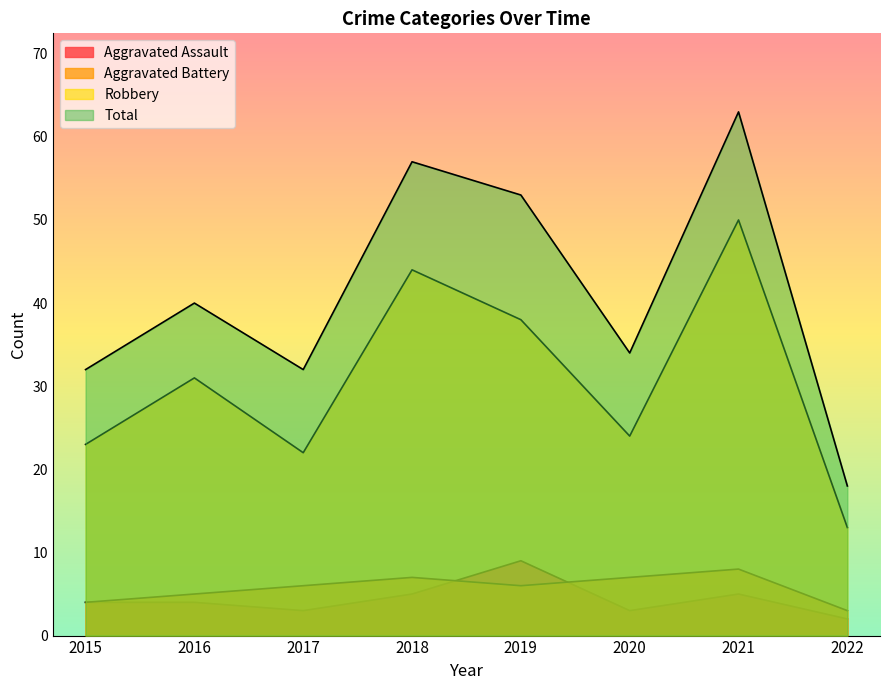

True or false: Robbery and Aggravated Assault cross at least once.

False